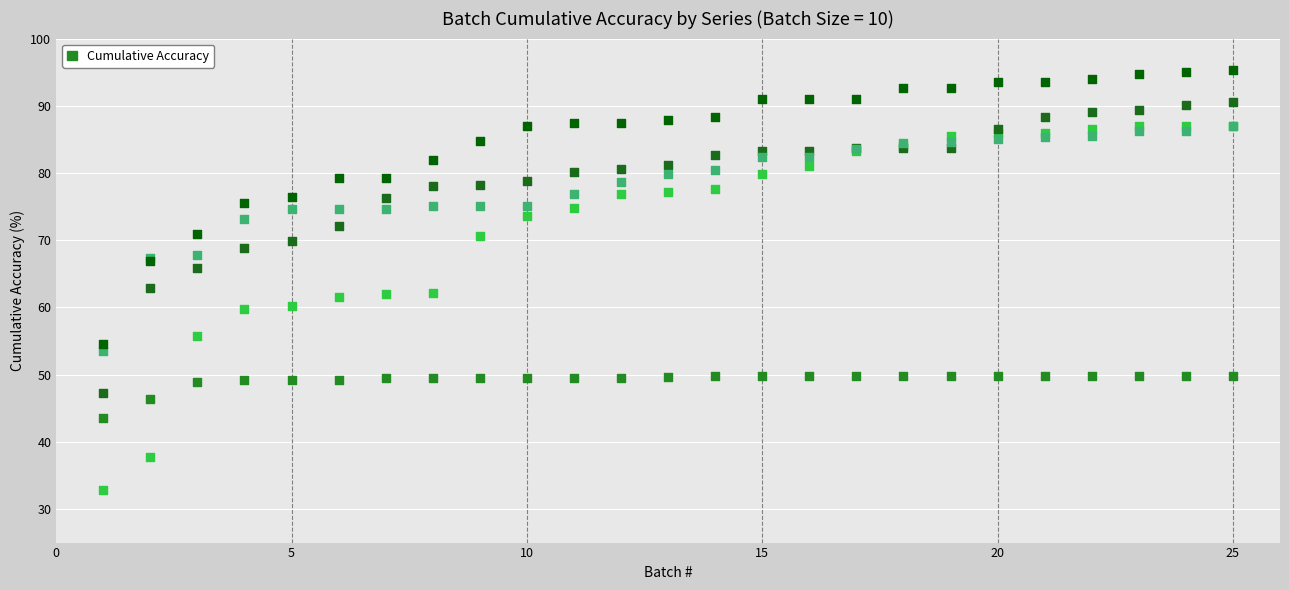

Across all series, what Y value is closest to 64?

62.9